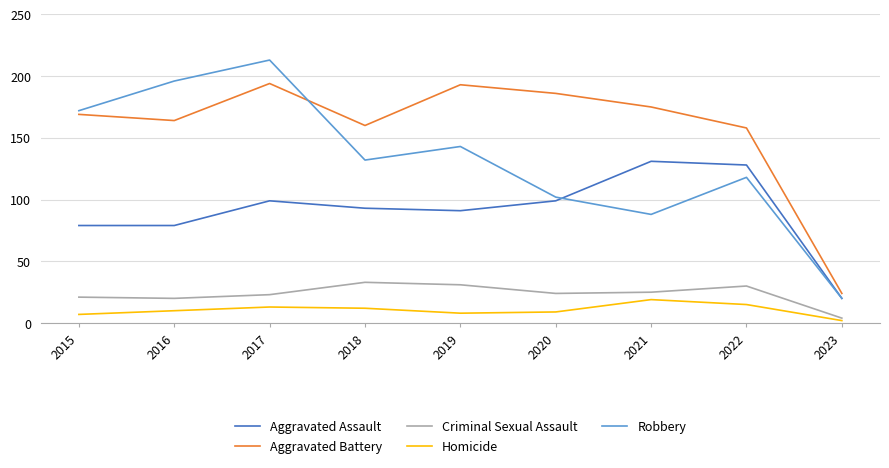

True or false: Aggravated Assault and Criminal Sexual Assault cross at least once.

False